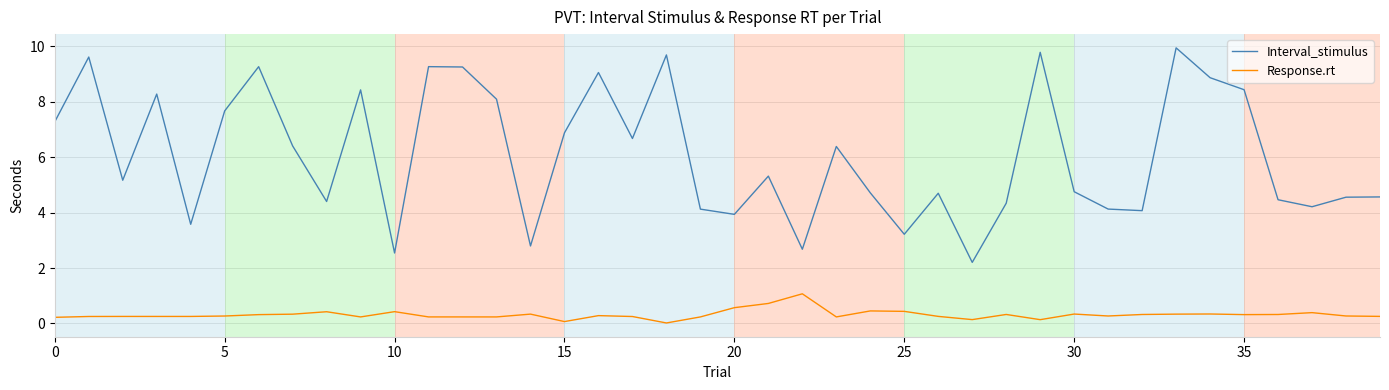

What is the difference between the maximum and minimum values in the Response.rt series?

1.1